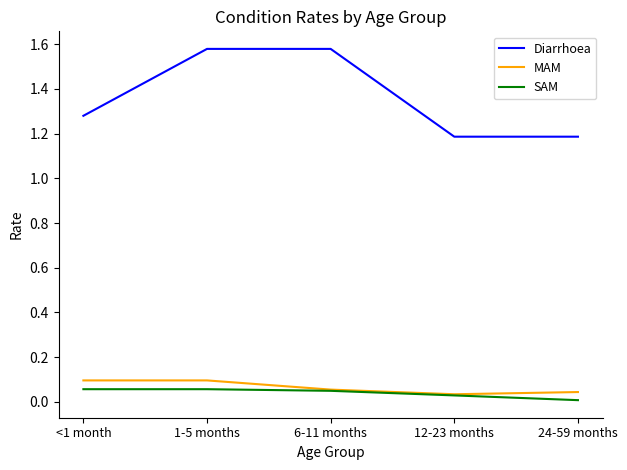

True or false: Diarrhoea and SAM cross at least once.

False